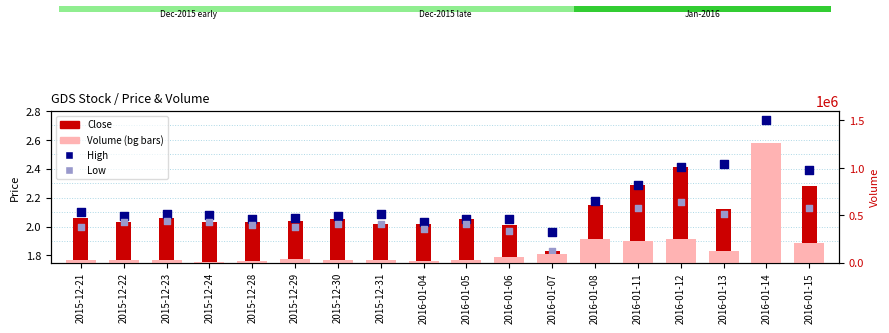

What is the total value across all series at 2015-12-23?

24306.2